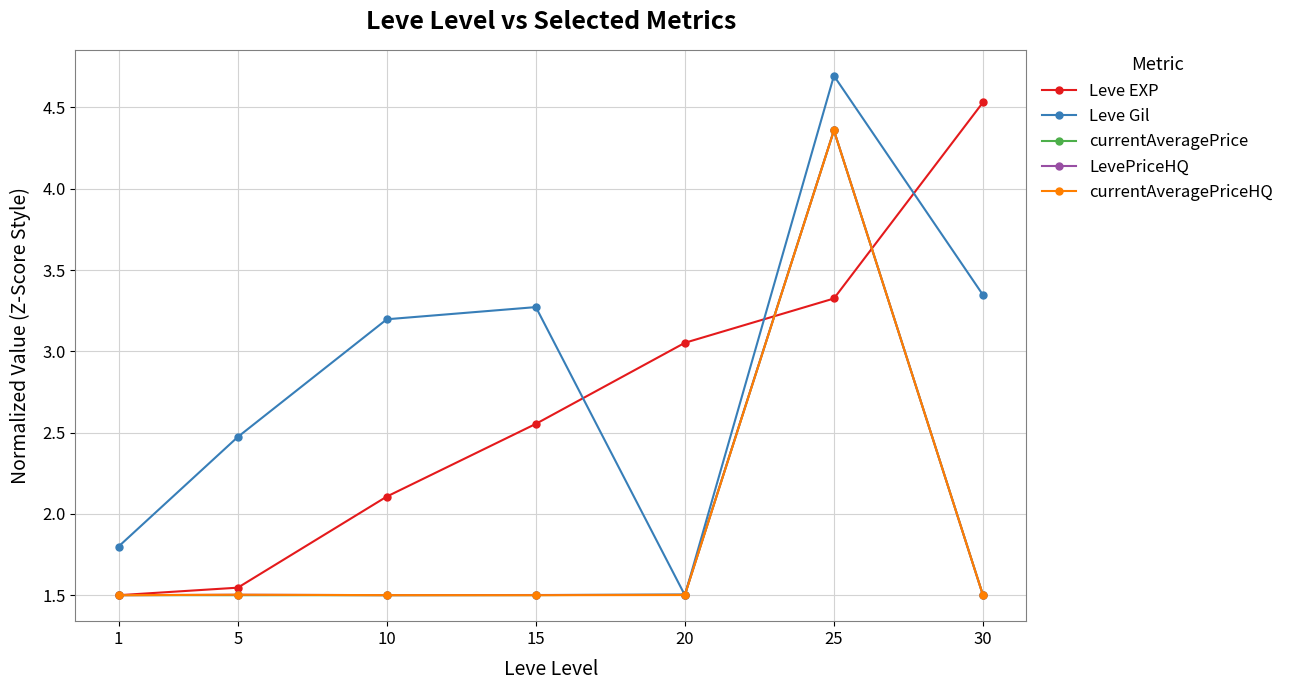

At which category is the sum across all series the highest?

25